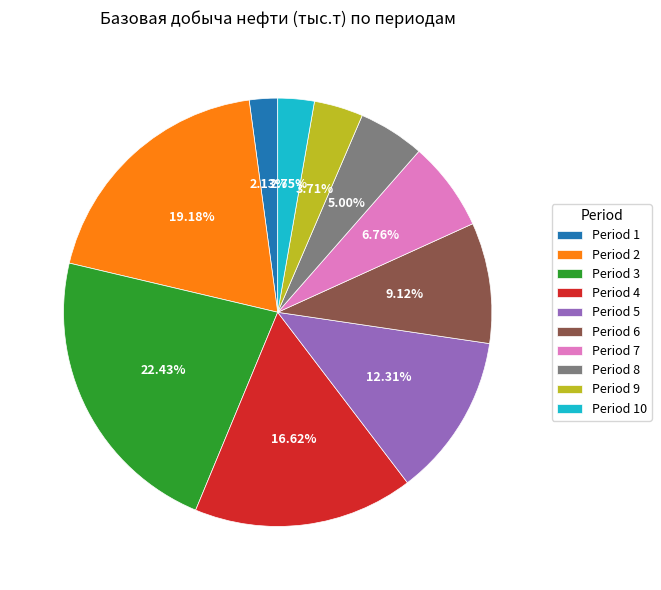

To the nearest percent, what is the difference between the largest and smallest slice percentages?

20%